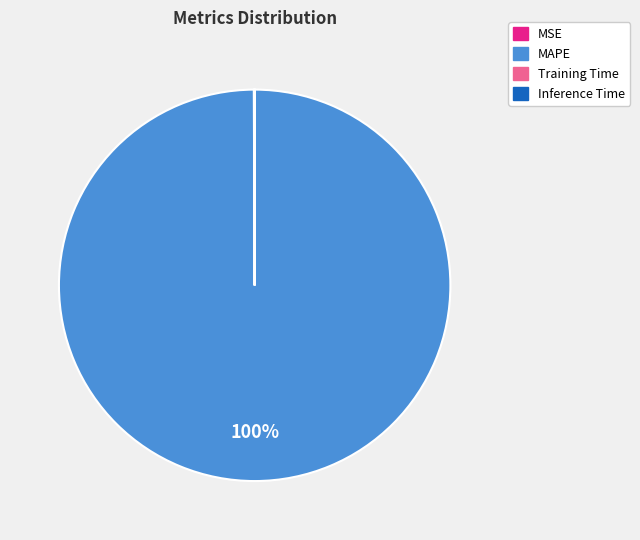

Which category has the biggest portion of the pie?

MAPE